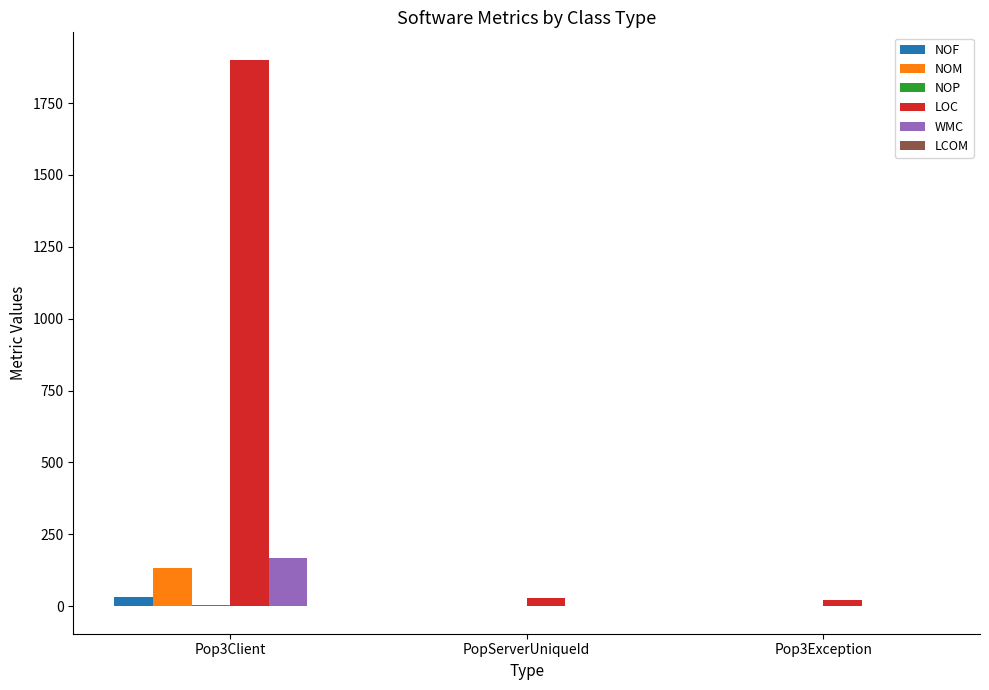

At which category is the sum across all series the highest?

Pop3Client